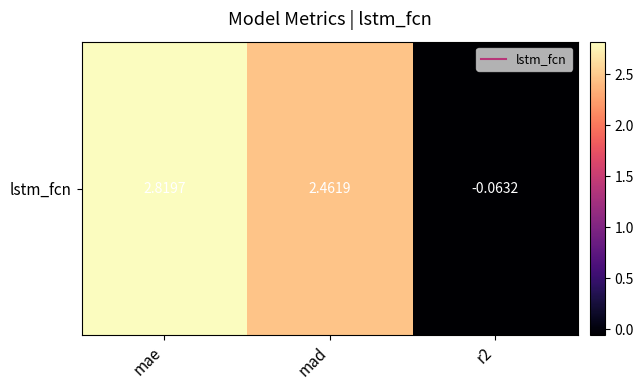

List the labels in order of value, smallest first.

r2, mad, mae